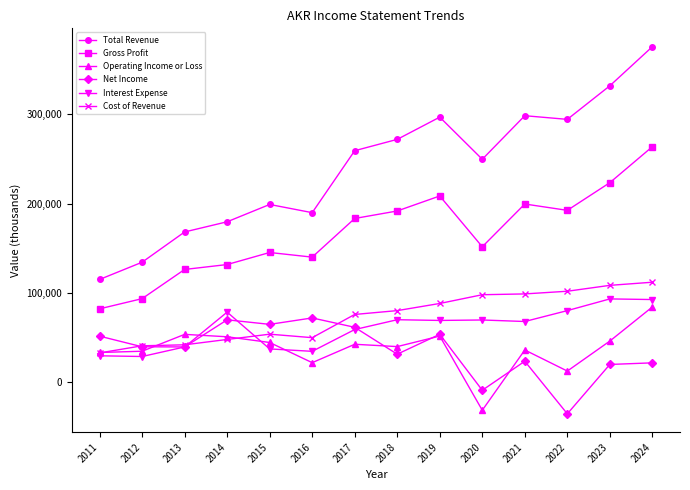

The value of Gross Profit at 2021 is 199600. True or false?

True